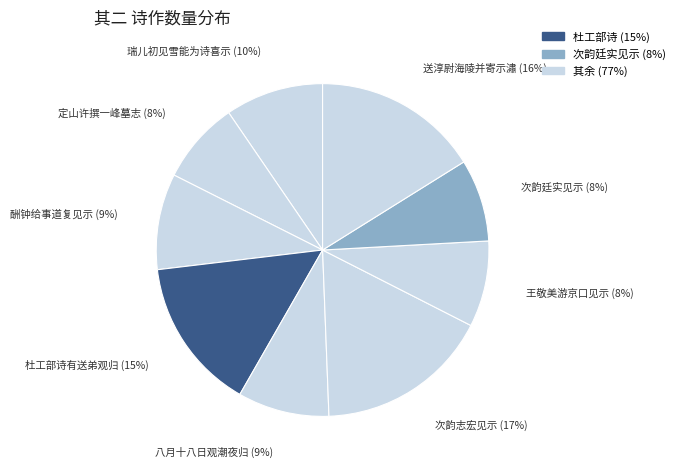

How many slices are in this pie chart?

9